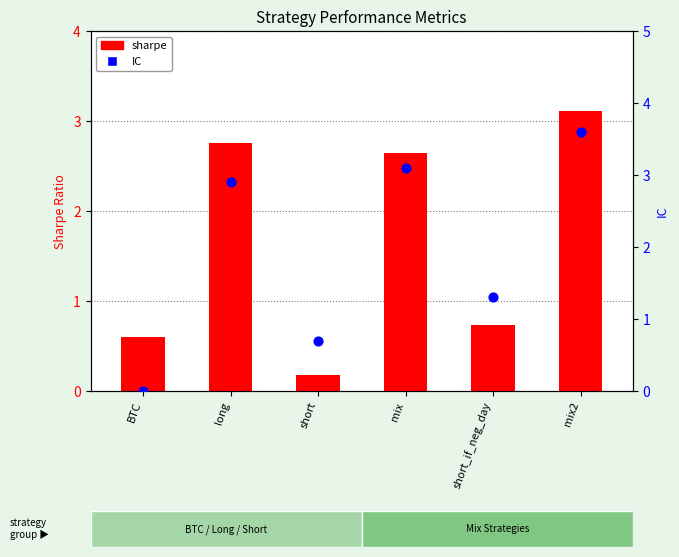

What is the total value across all series at short_if_neg_day?

2.0